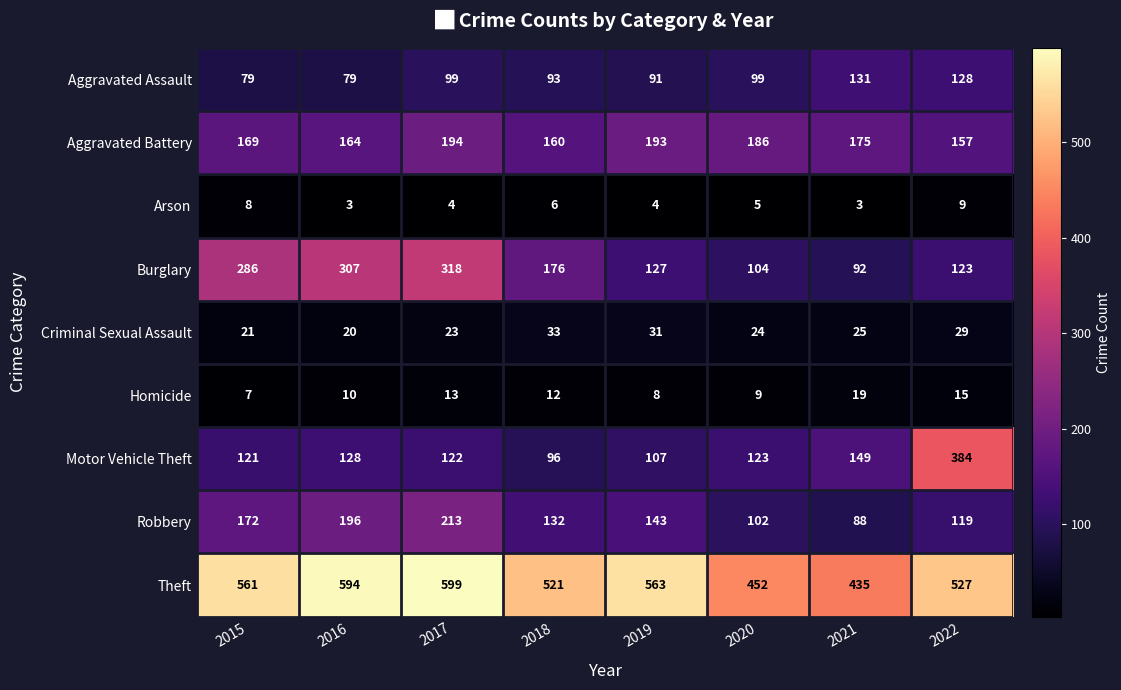

What is the difference between the Homicide values at 2022 and 2021?

4